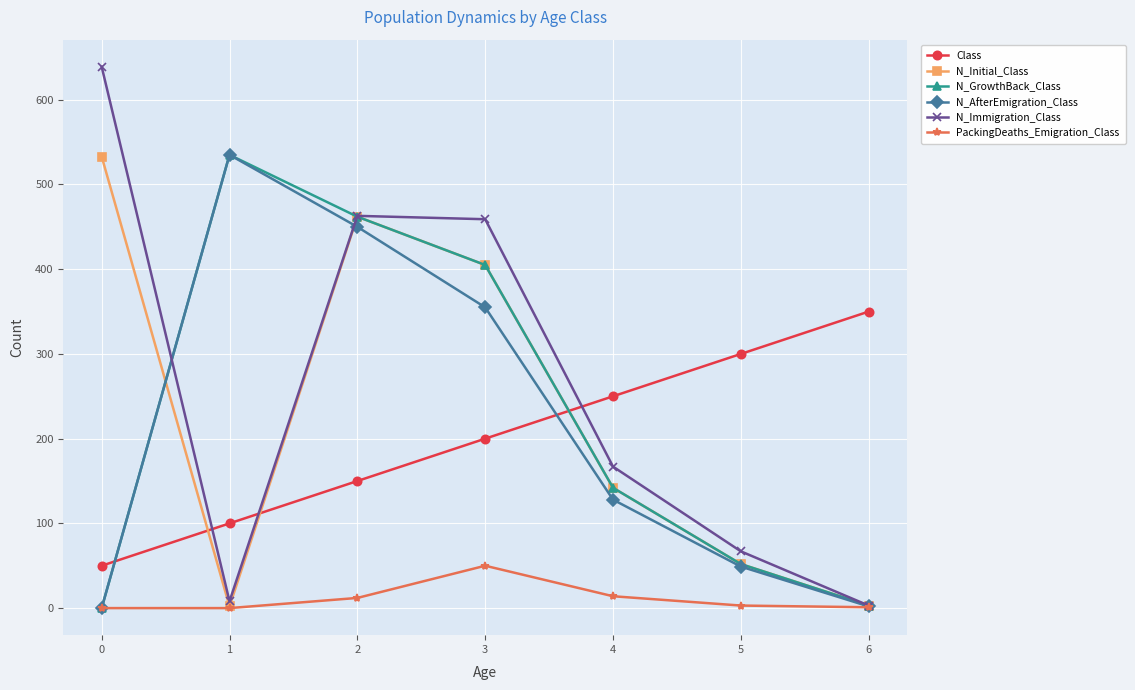

True or false: PackingDeaths_Emigration_Class has a value of 0 at 1.

True